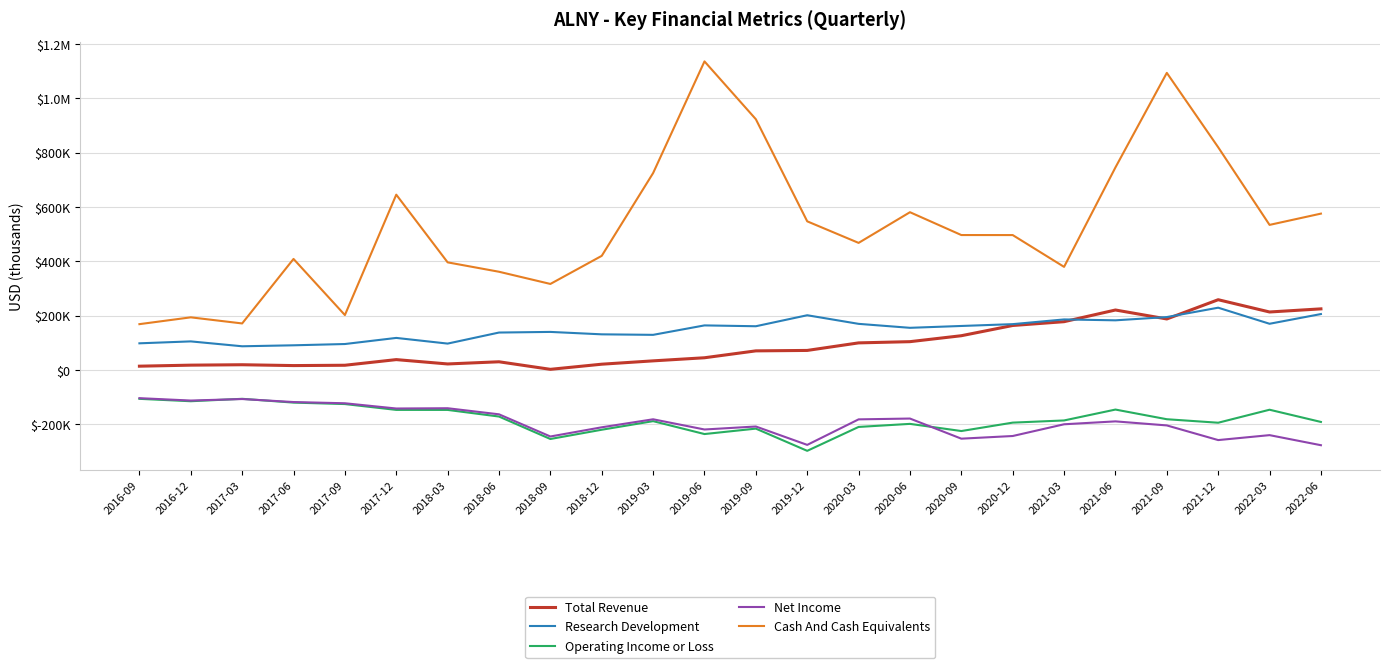

The value of Total Revenue at 2020-12 is 83549. True or false?

False